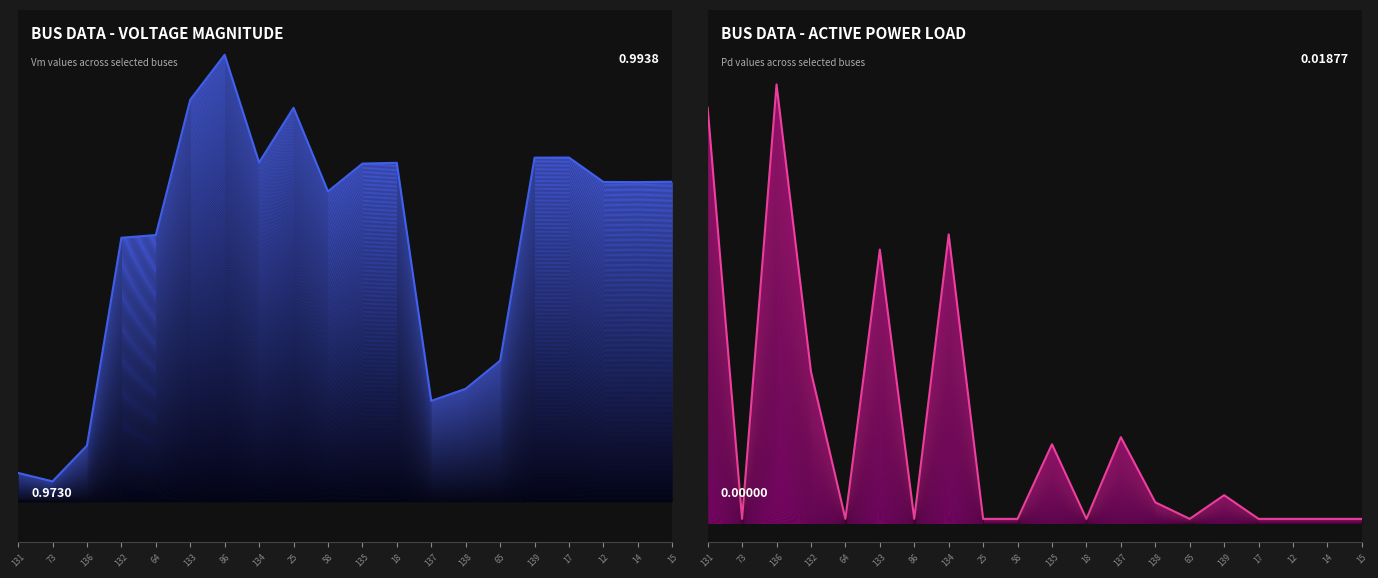

At which category is the sum across all series the highest?

133